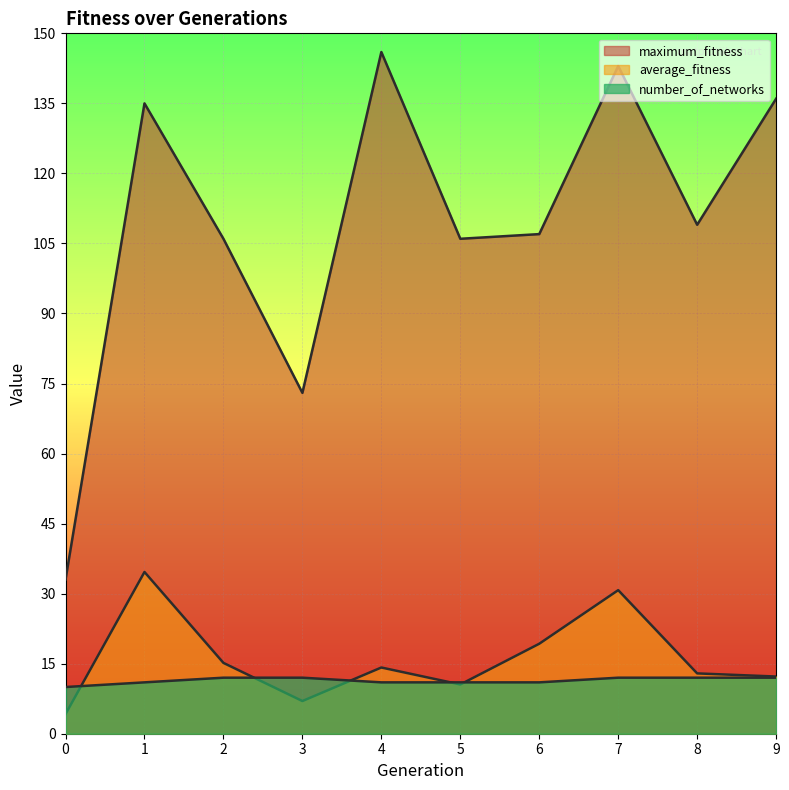

What is the value of the number_of_networks point at the 1st from the left?

10.0